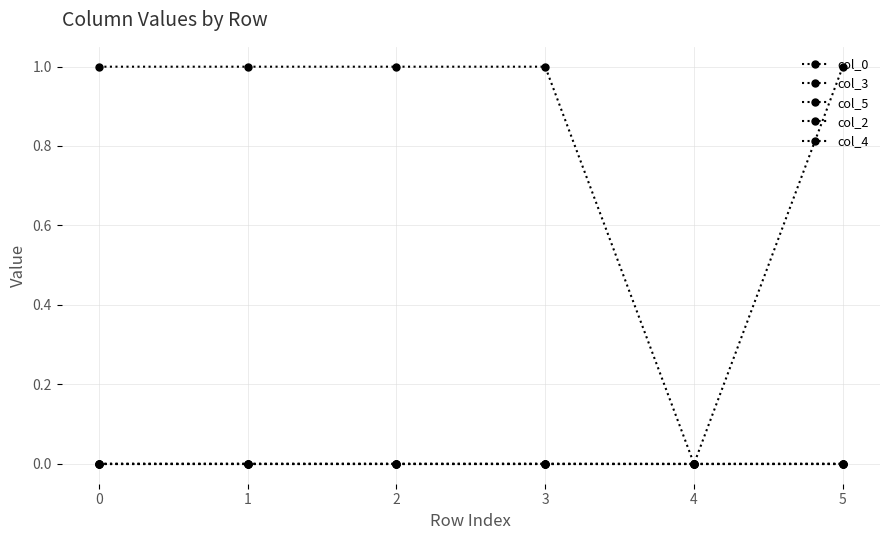

Is this an area chart (filled region under the line)?

No